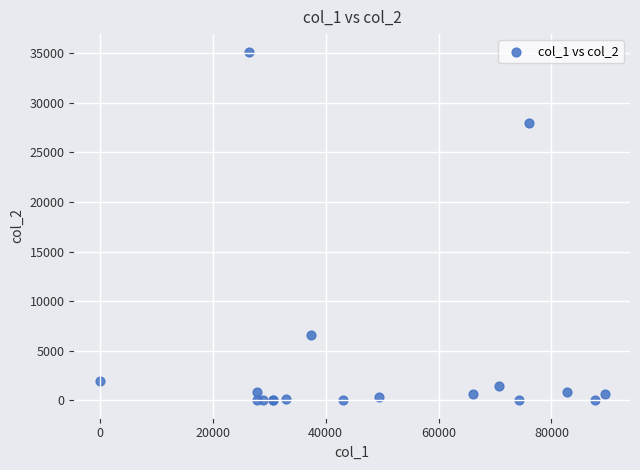

What Y value in the scatter plot is closest to 17587?

27942